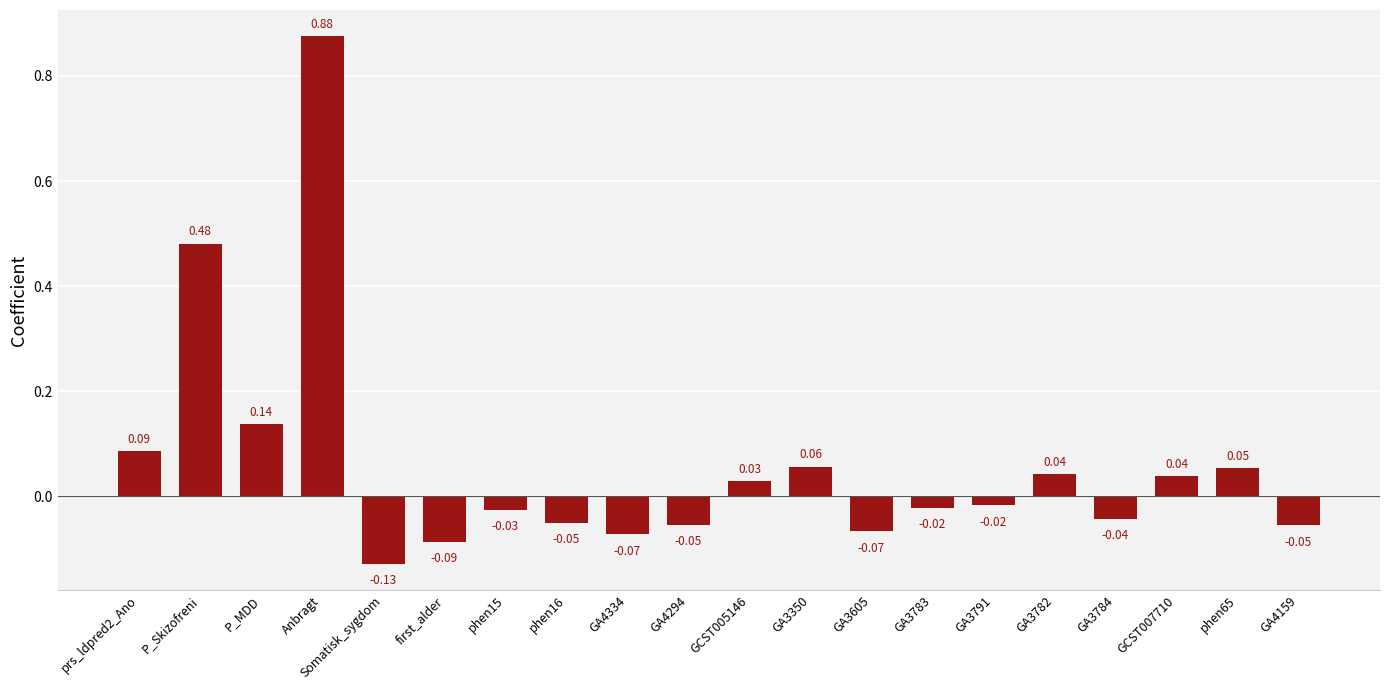

What is the label of the 8th bar from the left?

phen16